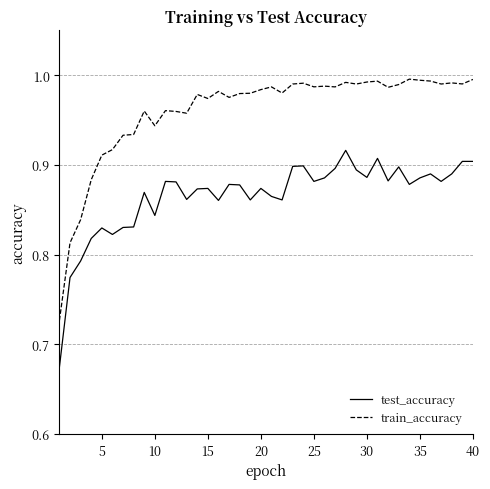

What is the sum of all test_accuracy values?

34.6